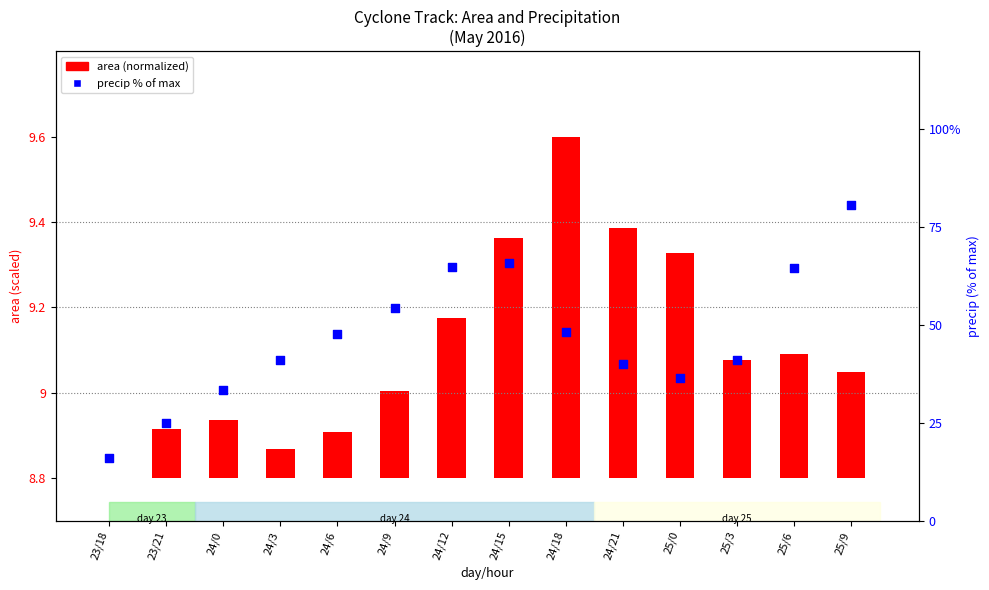

Which series reaches the maximum Y coordinate?

precip % of max